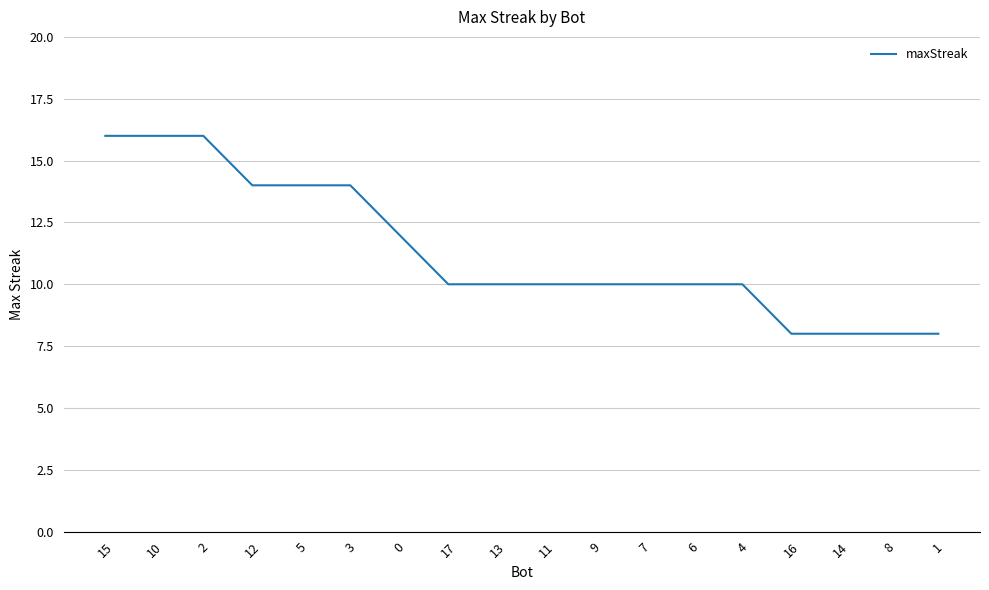

The value at 6 is 10. True or false?

True